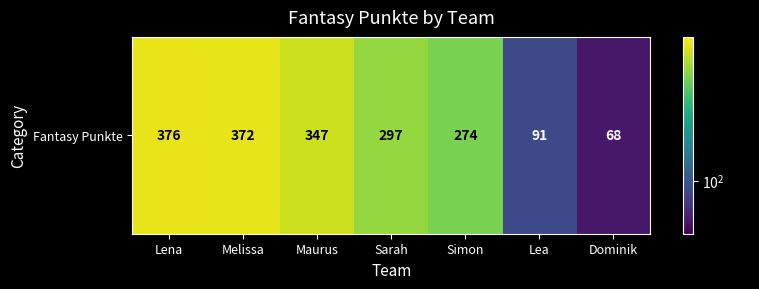

What is the change in value from Simon to Lea?

-183